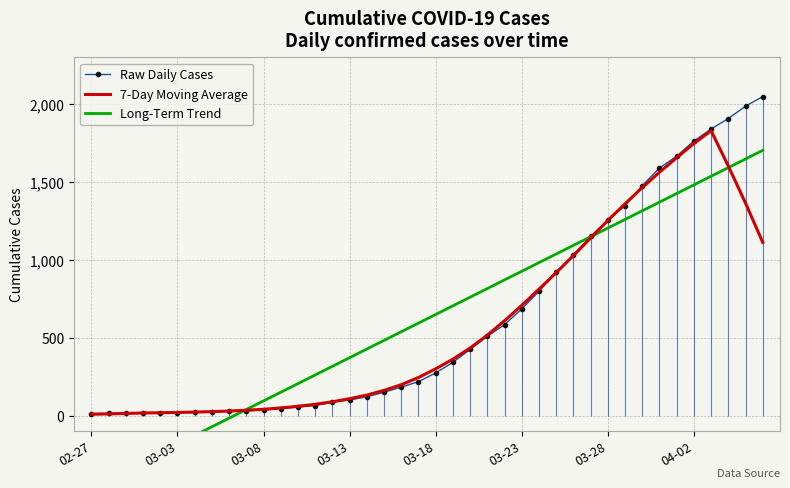

Which category has the lowest value in the Long-Term Trend series?

02-27